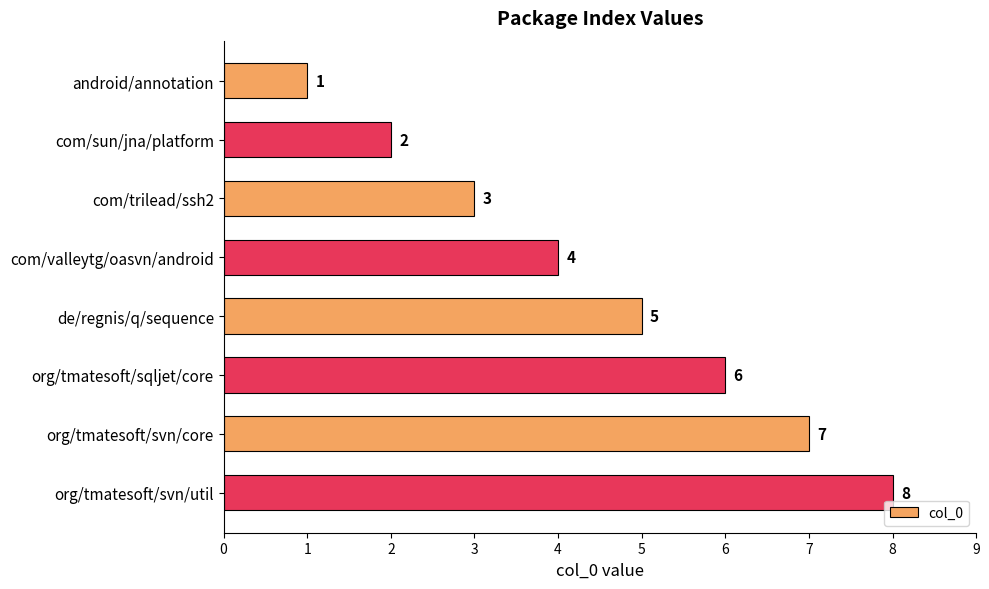

Read the value at com/valleytg/oasvn/android.

4